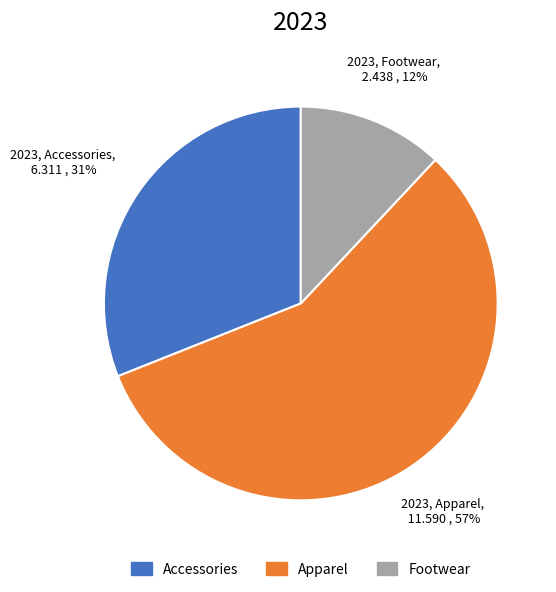

How many slices are in this pie chart?

3